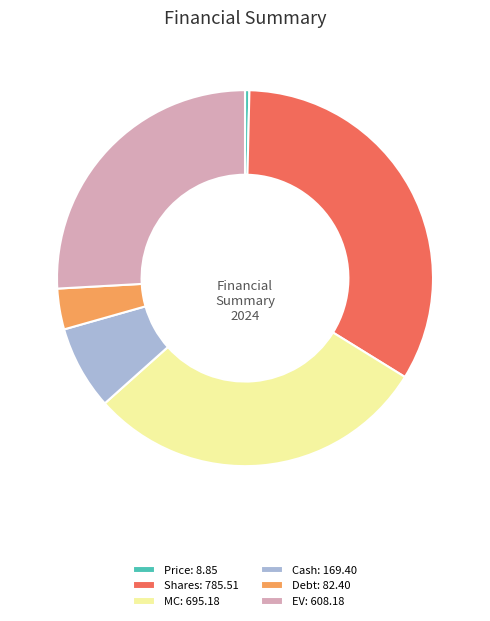

What is the largest slice in the pie chart?

Shares